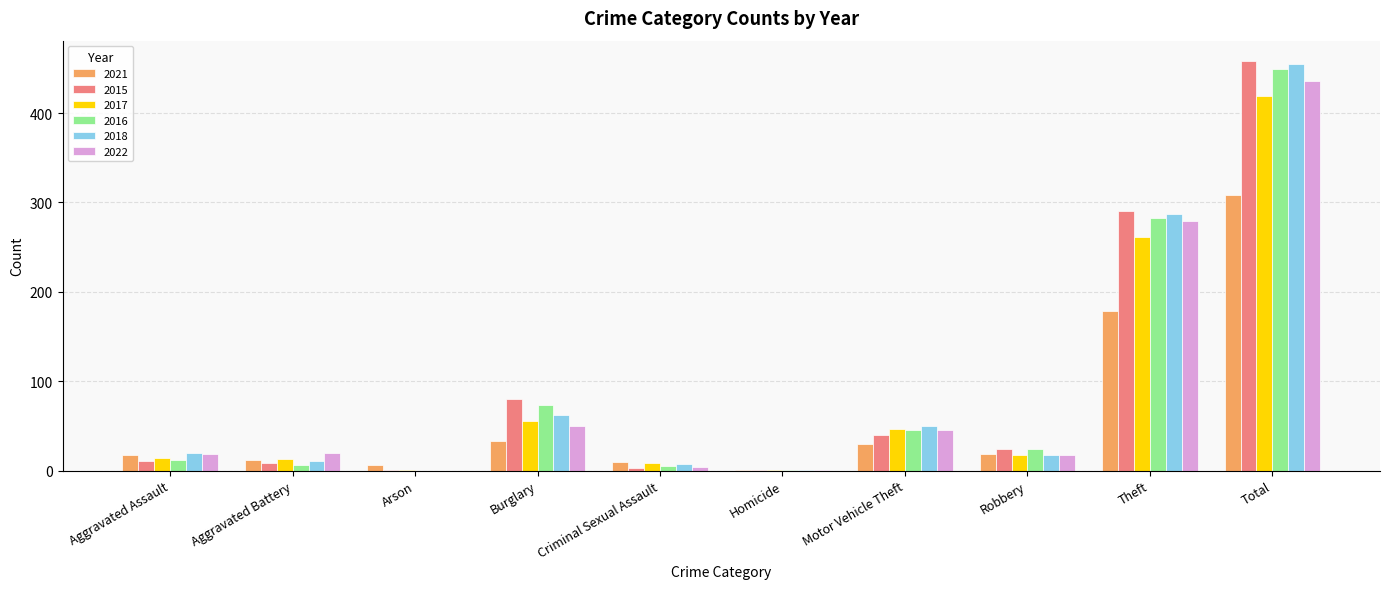

What is the sum of all 2022 values?

872